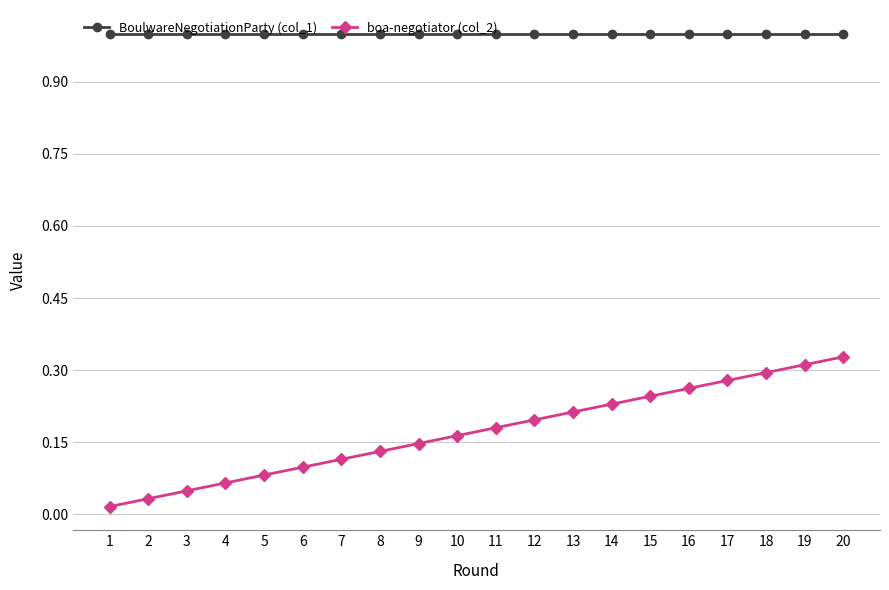

List the series in order of their peak value, lowest first.

boa-negotiator (col_2), BoulwareNegotiationParty (col_1)